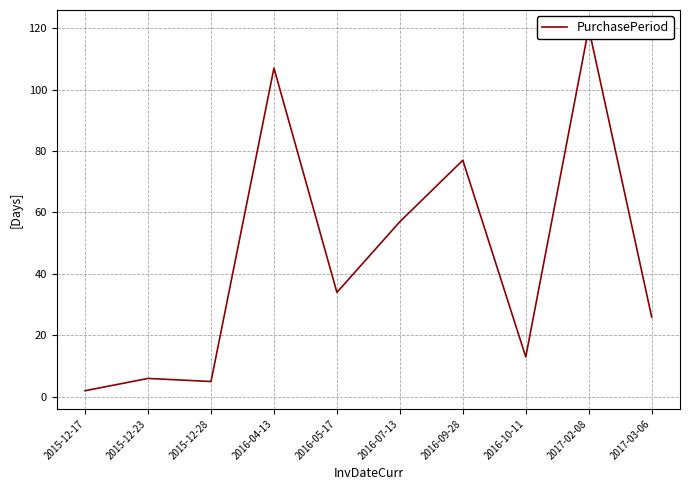

What is the label of the 5th point from the right?

2016-07-13